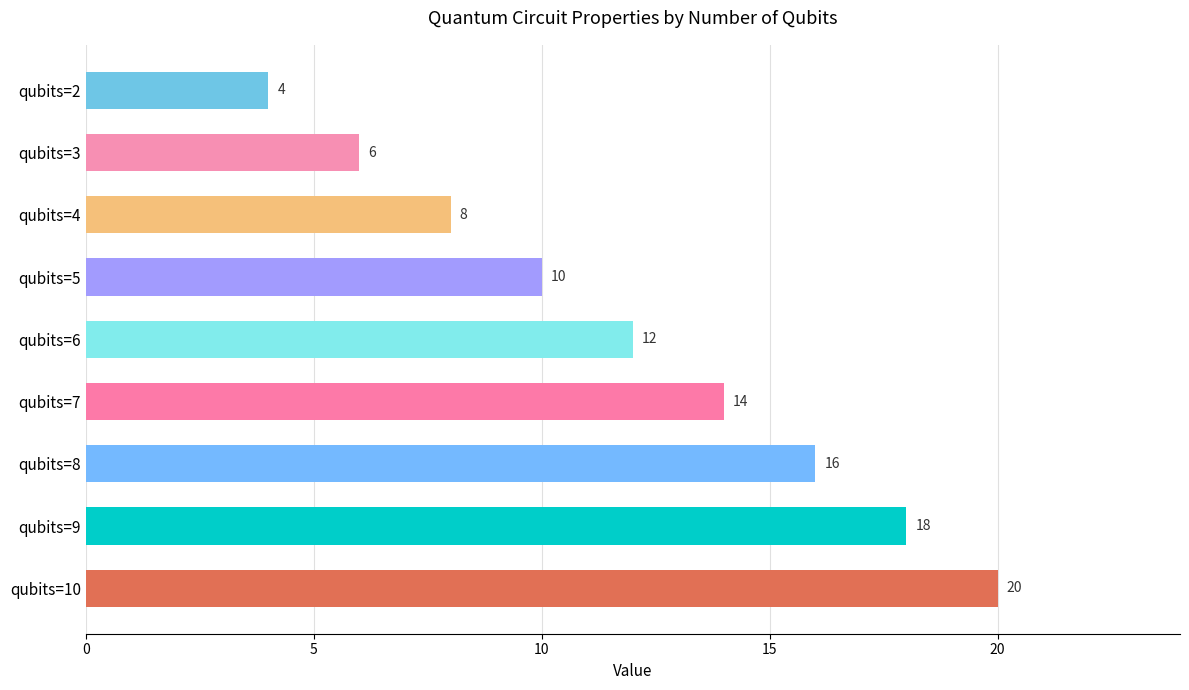

How many categories are shown in the chart?

9